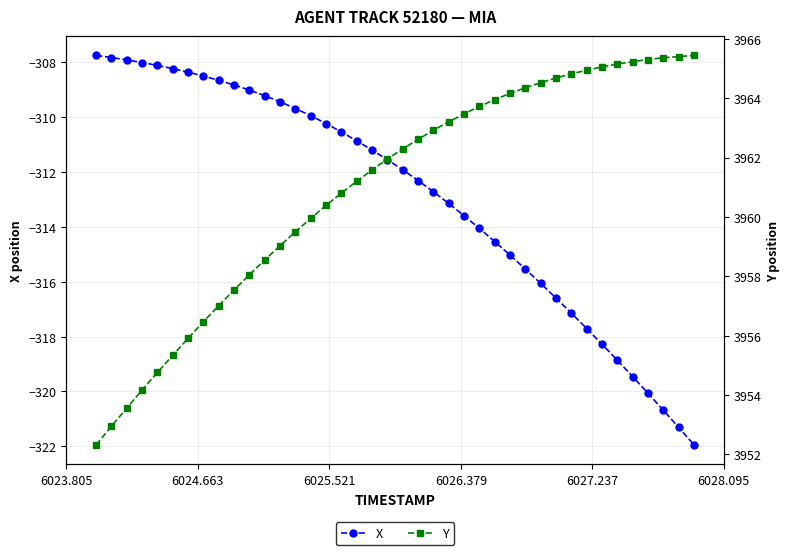

What is the value of the X point at the 26th from the left?

-314.1